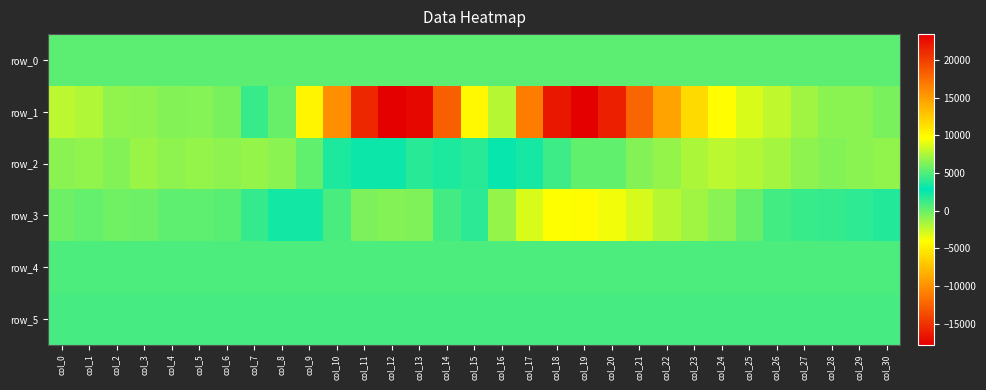

The value of row_4 at col_16 is 1376.2. True or false?

False